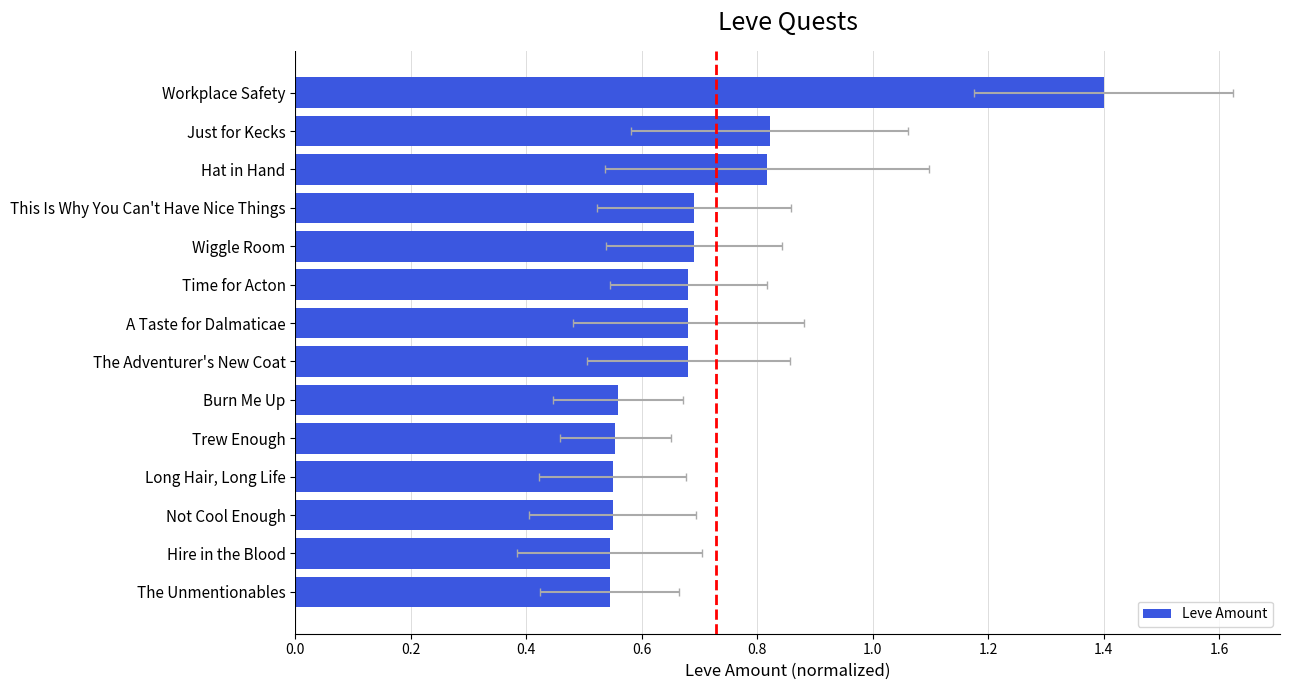

What is the difference between the maximum and minimum values?

0.9